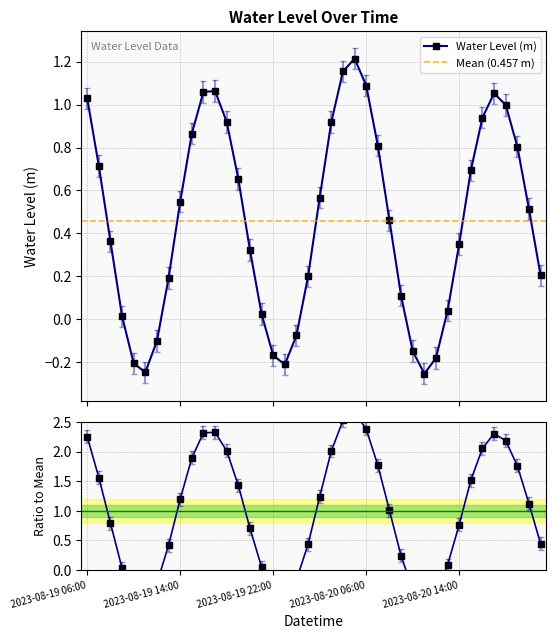

Reading left to right, list all the values displayed in this chart.

2023-08-19 06:00=1.0	2023-08-19 07:00=0.7	2023-08-19 08:00=0.4	2023-08-19 09:00=0.0	2023-08-19 10:00=-0.2	2023-08-19 11:00=-0.2	2023-08-19 12:00=-0.1	2023-08-19 13:00=0.2	2023-08-19 14:00=0.5	2023-08-19 15:00=0.9	2023-08-19 16:00=1.1	2023-08-19 17:00=1.1	2023-08-19 18:00=0.9	2023-08-19 19:00=0.7	2023-08-19 20:00=0.3	2023-08-19 21:00=0.0	2023-08-19 22:00=-0.2	2023-08-19 23:00=-0.2	2023-08-20 00:00=-0.1	2023-08-20 01:00=0.2	2023-08-20 02:00=0.6	2023-08-20 03:00=0.9	2023-08-20 04:00=1.2	2023-08-20 05:00=1.2	2023-08-20 06:00=1.1	2023-08-20 07:00=0.8	2023-08-20 08:00=0.5	2023-08-20 09:00=0.1	2023-08-20 10:00=-0.1	2023-08-20 11:00=-0.3	2023-08-20 12:00=-0.2	2023-08-20 13:00=0.0	2023-08-20 14:00=0.4	2023-08-20 15:00=0.7	2023-08-20 16:00=0.9	2023-08-20 17:00=1.1	2023-08-20 18:00=1.0	2023-08-20 19:00=0.8	2023-08-20 20:00=0.5	2023-08-20 21:00=0.2